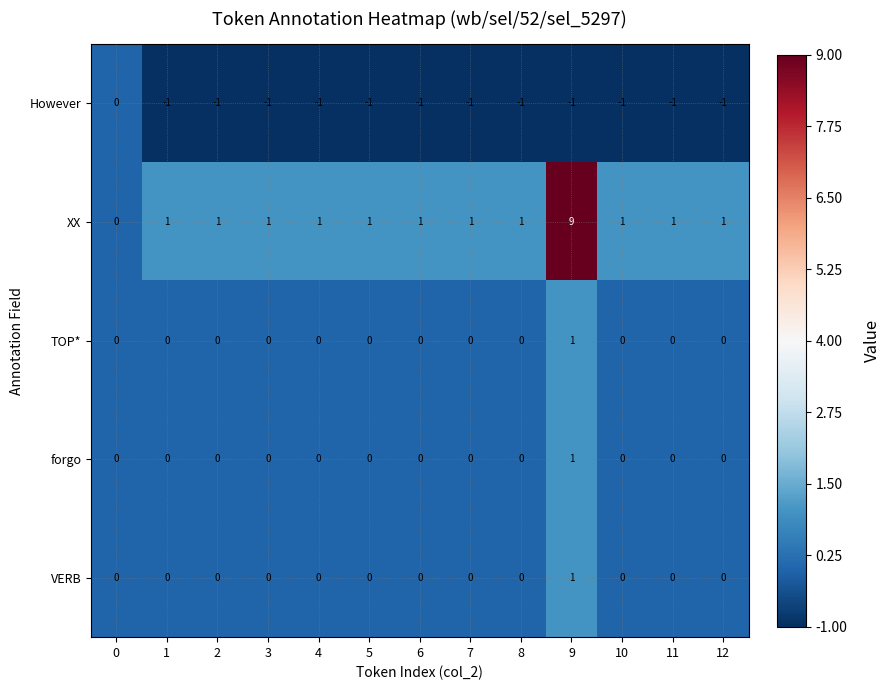

How many series are shown in this chart?

5